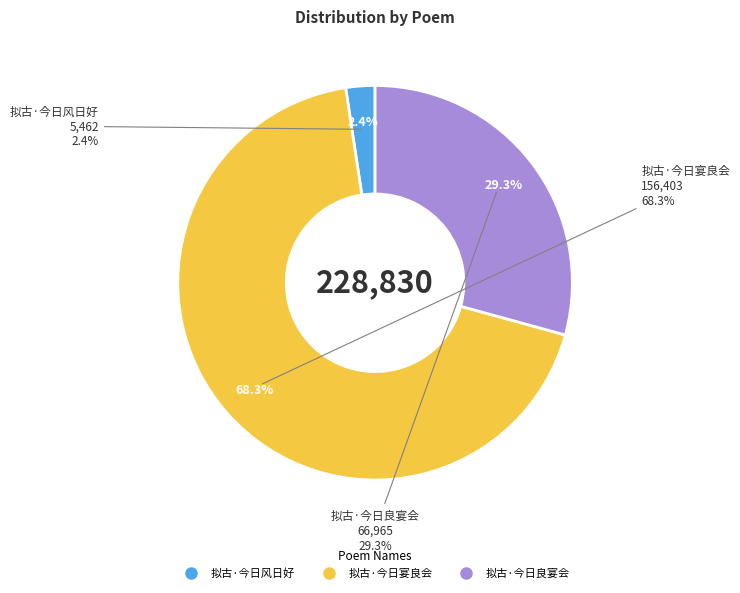

Count the number of slices in the pie.

3